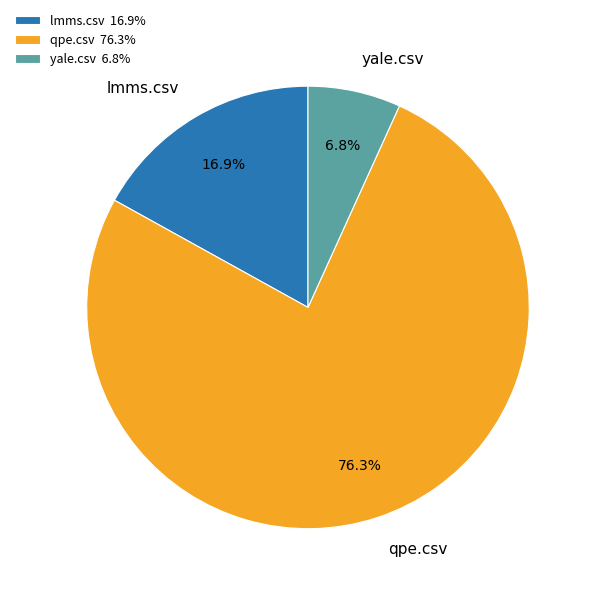

To the nearest percent, what is the average slice percentage?

33%